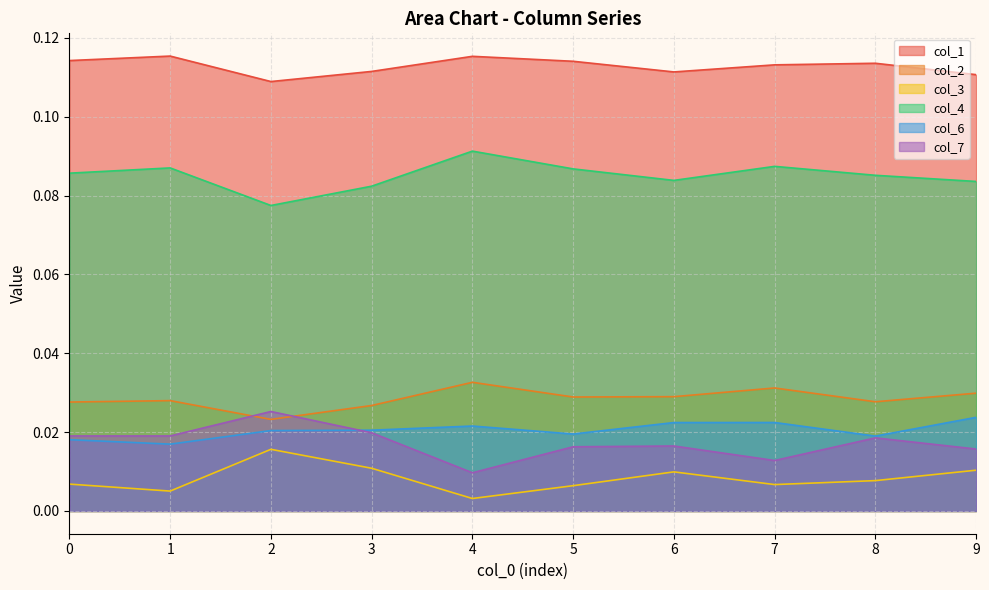

How many categories are shown in the chart?

10